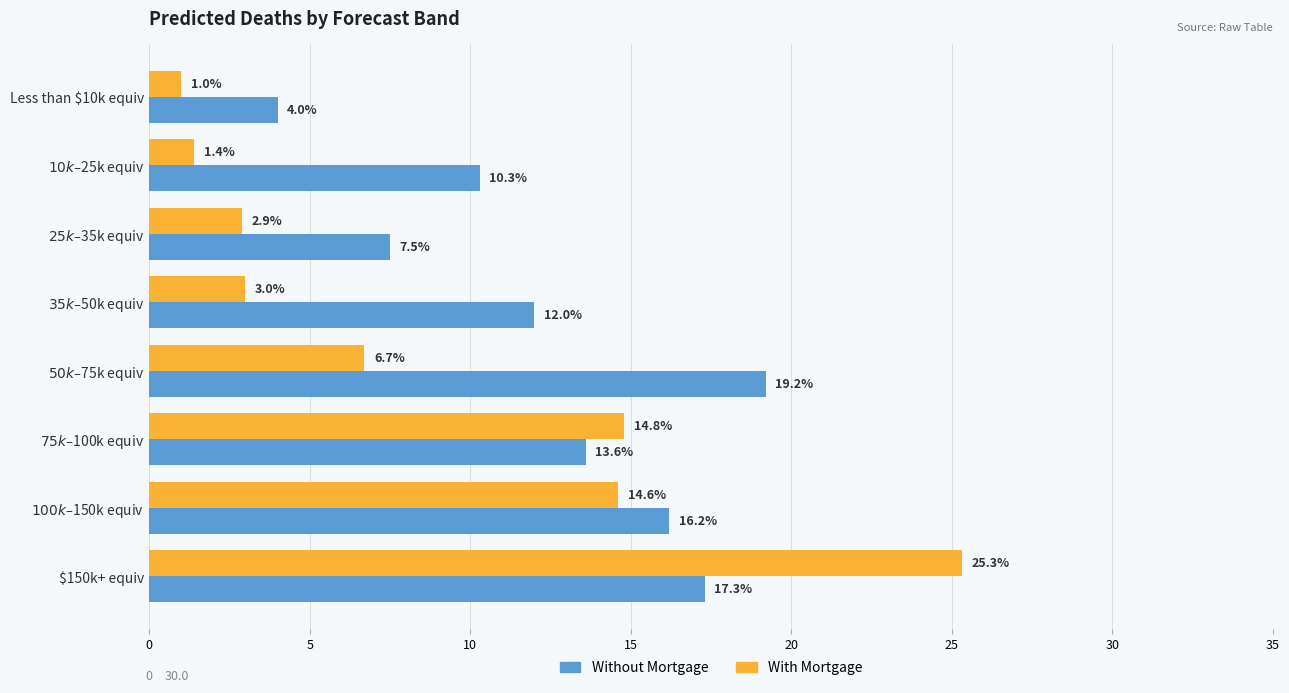

Which series has the largest range (max minus min)?

With Mortgage